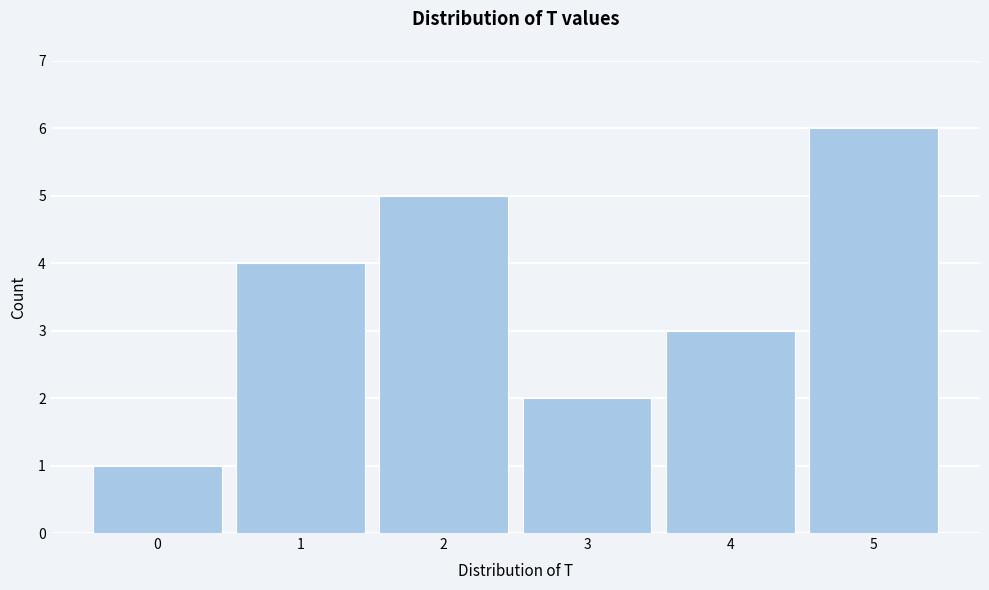

How tall is the bar that spans 2.5 to 3.5 on the x-axis? The values are not printed on the chart, so give them approximately, as read against the axis.

2